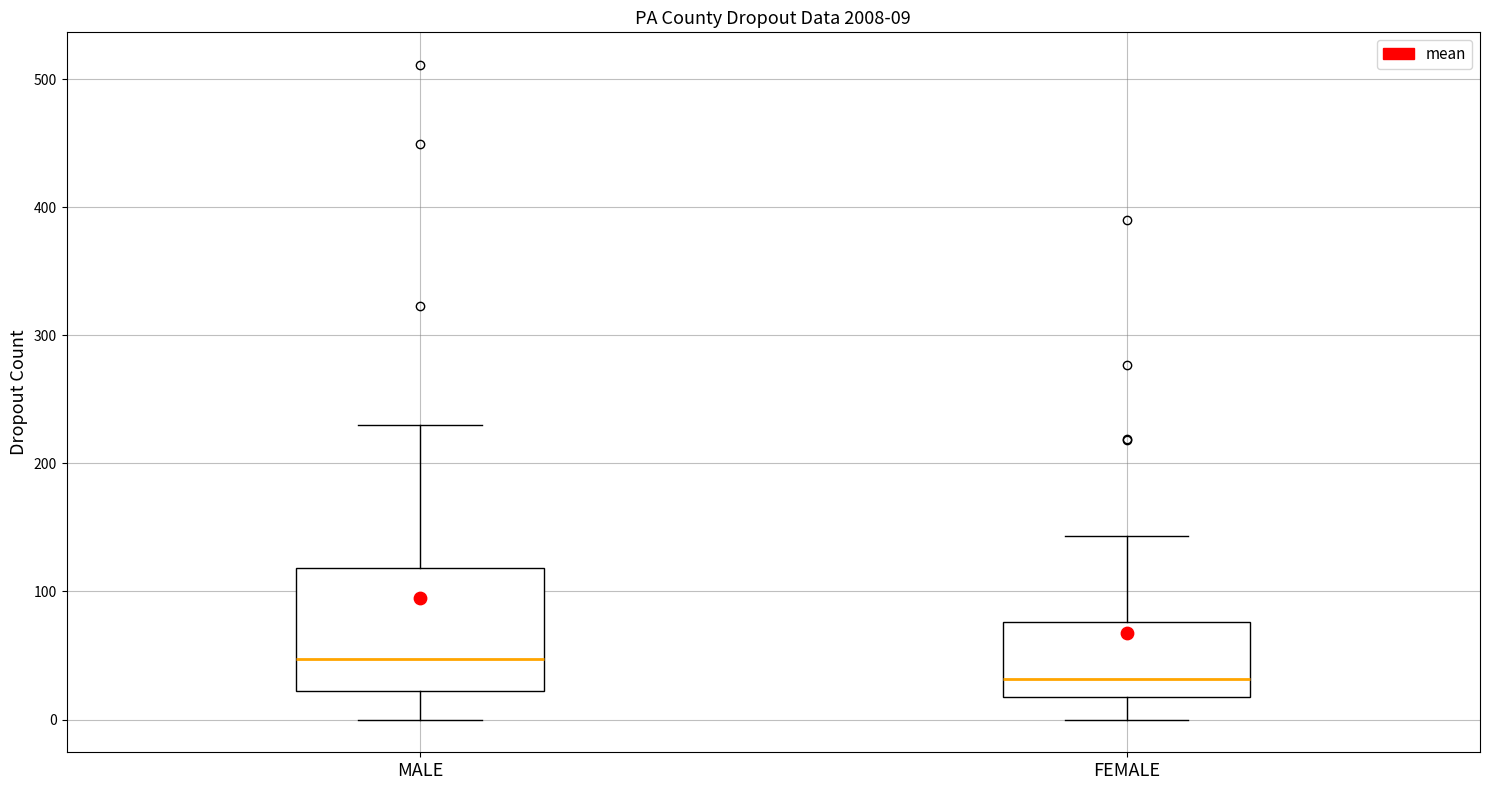

Which box is the tallest, from its lower edge to its upper edge?

MALE